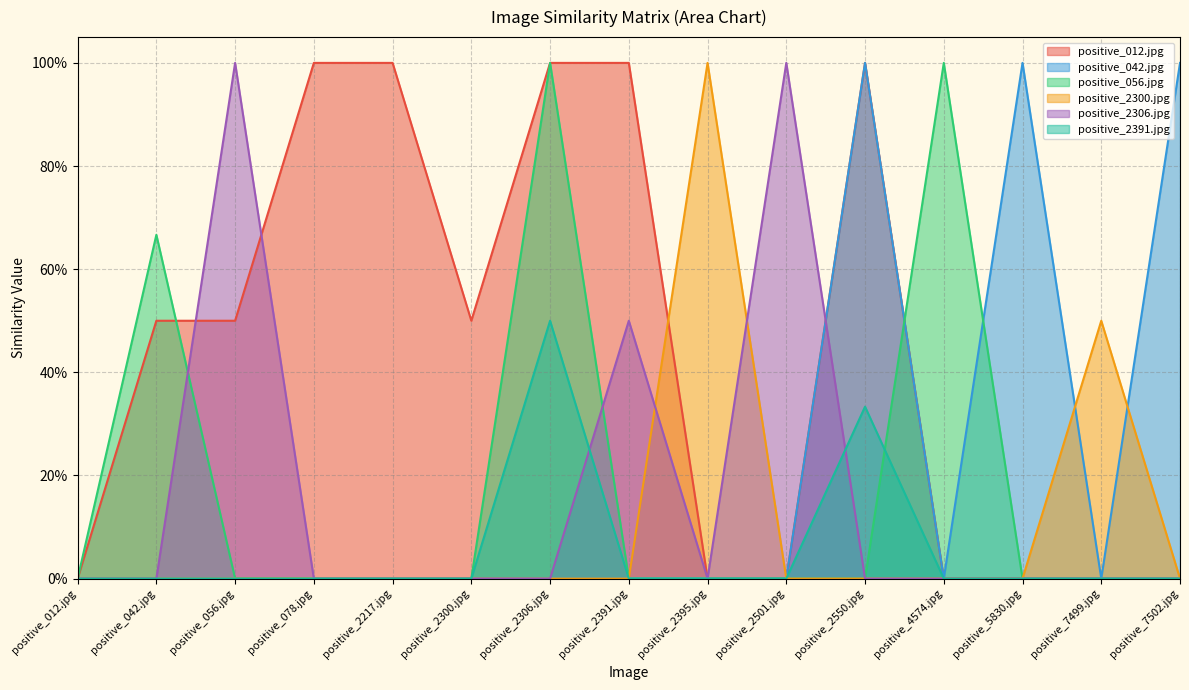

Reading left to right, what are all the values shown in this chart?

positive_012.jpg: positive_012.jpg=0.0	positive_042.jpg=0.5	positive_056.jpg=0.5	positive_078.jpg=1.0	positive_2217.jpg=1.0	positive_2300.jpg=0.5	positive_2306.jpg=1.0	positive_2391.jpg=1.0	positive_2395.jpg=0.0	positive_2501.jpg=0.0	positive_2550.jpg=1.0	positive_4574.jpg=0.0	positive_5830.jpg=0.0	positive_7499.jpg=0.0	positive_7502.jpg=0.0
positive_042.jpg: positive_012.jpg=0.0	positive_042.jpg=0.0	positive_056.jpg=0.0	positive_078.jpg=0.0	positive_2217.jpg=0.0	positive_2300.jpg=0.0	positive_2306.jpg=0.0	positive_2391.jpg=0.0	positive_2395.jpg=0.0	positive_2501.jpg=0.0	positive_2550.jpg=1.0	positive_4574.jpg=0.0	positive_5830.jpg=1.0	positive_7499.jpg=0.0	positive_7502.jpg=1.0
positive_056.jpg: positive_012.jpg=0.0	positive_042.jpg=0.7	positive_056.jpg=0.0	positive_078.jpg=0.0	positive_2217.jpg=0.0	positive_2300.jpg=0.0	positive_2306.jpg=1.0	positive_2391.jpg=0.0	positive_2395.jpg=0.0	positive_2501.jpg=0.0	positive_2550.jpg=0.0	positive_4574.jpg=1.0	positive_5830.jpg=0.0	positive_7499.jpg=0.0	positive_7502.jpg=0.0
positive_2300.jpg: positive_012.jpg=0.0	positive_042.jpg=0.0	positive_056.jpg=0.0	positive_078.jpg=0.0	positive_2217.jpg=0.0	positive_2300.jpg=0.0	positive_2306.jpg=0.0	positive_2391.jpg=0.0	positive_2395.jpg=1.0	positive_2501.jpg=0.0	positive_2550.jpg=0.0	positive_4574.jpg=0.0	positive_5830.jpg=0.0	positive_7499.jpg=0.5	positive_7502.jpg=0.0
positive_2306.jpg: positive_012.jpg=0.0	positive_042.jpg=0.0	positive_056.jpg=1.0	positive_078.jpg=0.0	positive_2217.jpg=0.0	positive_2300.jpg=0.0	positive_2306.jpg=0.0	positive_2391.jpg=0.5	positive_2395.jpg=0.0	positive_2501.jpg=1.0	positive_2550.jpg=0.0	positive_4574.jpg=0.0	positive_5830.jpg=0.0	positive_7499.jpg=0.0	positive_7502.jpg=0.0
positive_2391.jpg: positive_012.jpg=0.0	positive_042.jpg=0.0	positive_056.jpg=0.0	positive_078.jpg=0.0	positive_2217.jpg=0.0	positive_2300.jpg=0.0	positive_2306.jpg=0.5	positive_2391.jpg=0.0	positive_2395.jpg=0.0	positive_2501.jpg=0.0	positive_2550.jpg=0.3	positive_4574.jpg=0.0	positive_5830.jpg=0.0	positive_7499.jpg=0.0	positive_7502.jpg=0.0